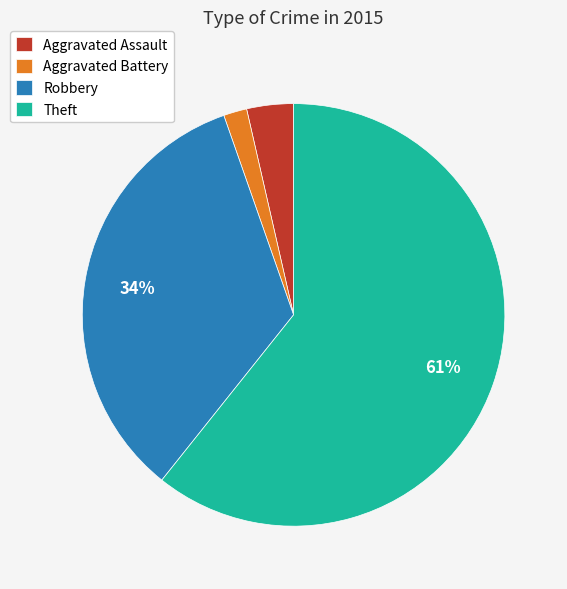

To the nearest percent, what is the average slice percentage?

25%